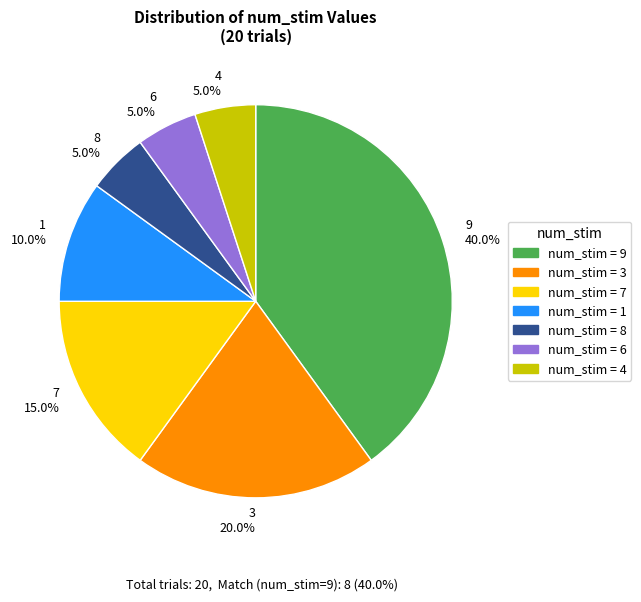

Is there any slice that represents more than half of the pie?

No